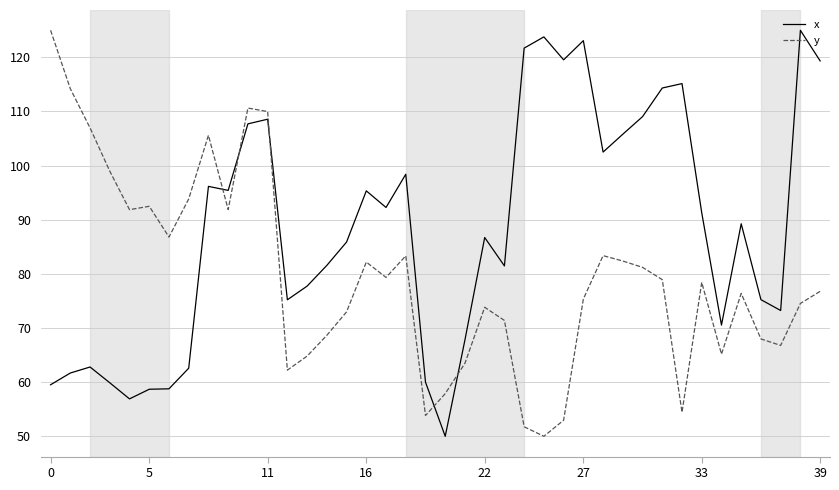

What is the maximum value shown in the chart?

125.0